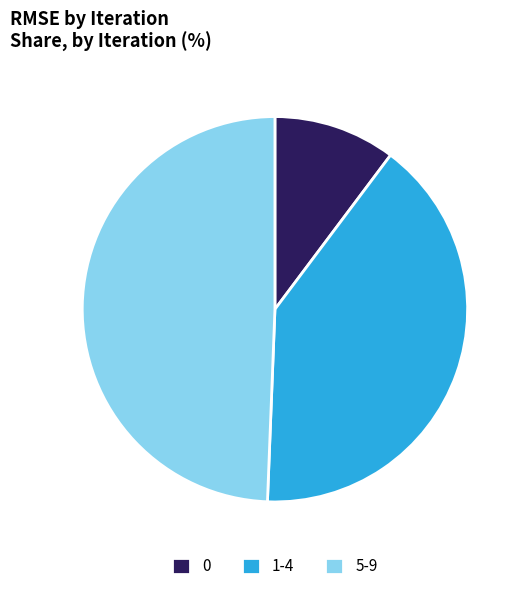

Rank the categories by value from highest to lowest.

5-9, 1-4, 0